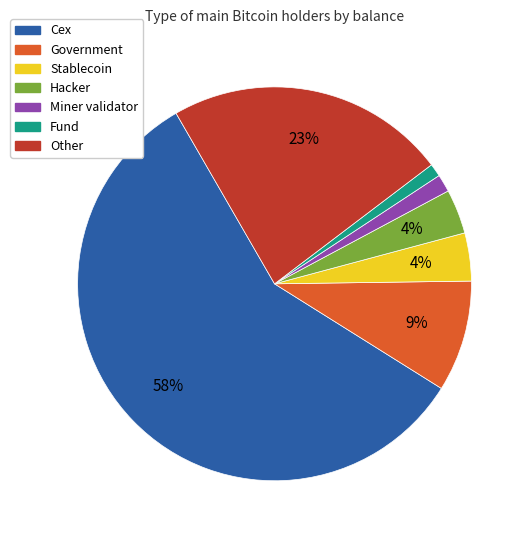

Is there a majority slice in this chart?

Yes